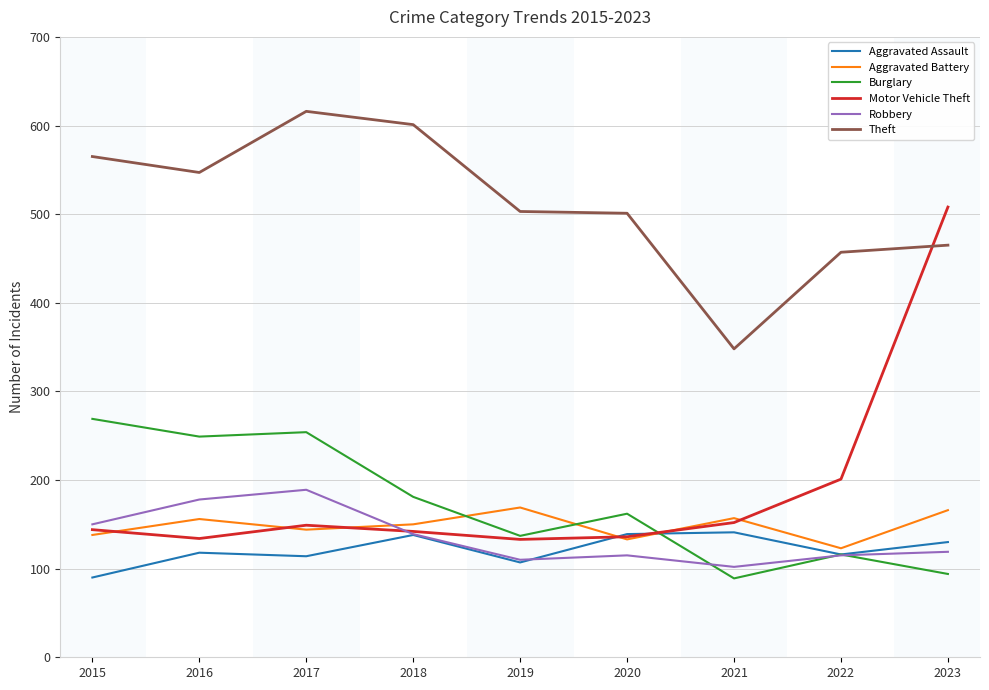

Between 2017 and 2023, which series saw the biggest shift?

Motor Vehicle Theft